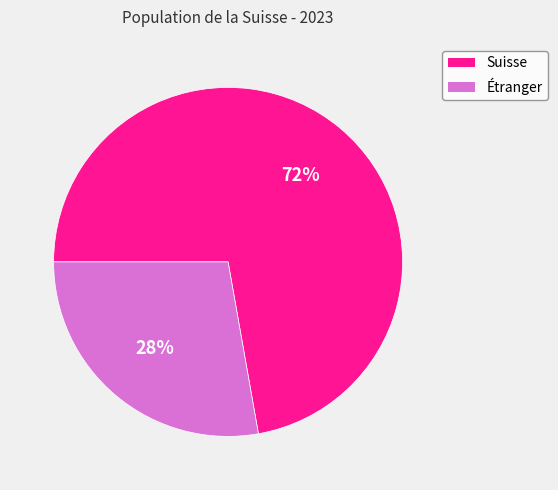

To the nearest percent, what percentage of the pie is Suisse?

72%